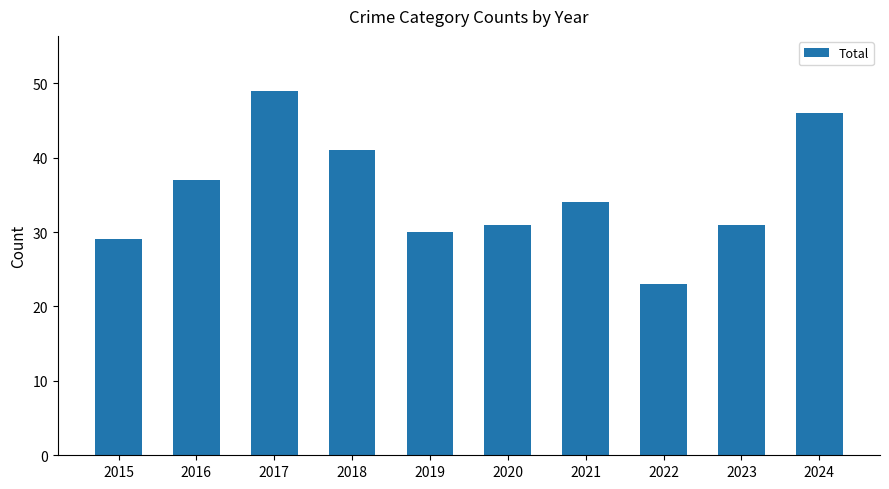

What is the value of the 9th bar from the left?

31